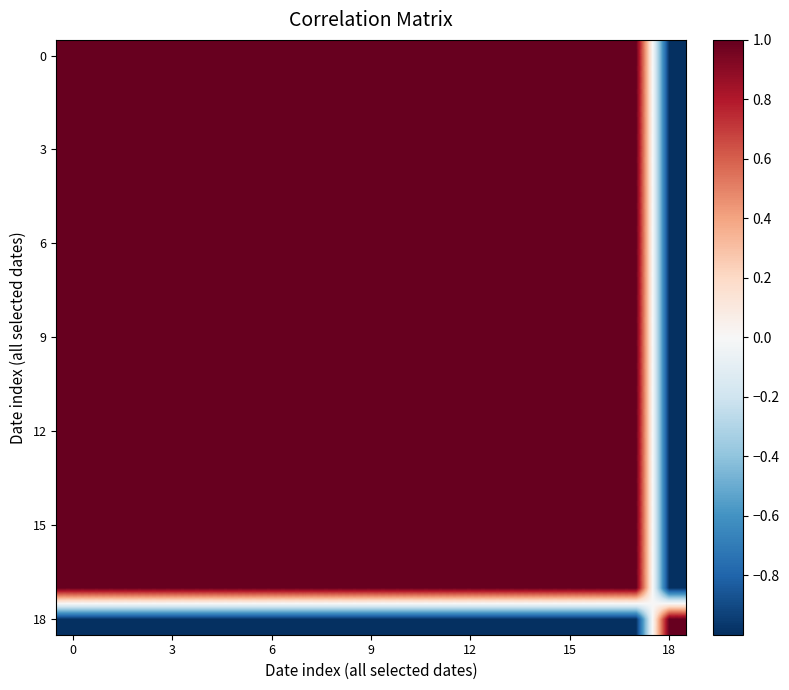

At which category does the chart reach its minimum across all series?

18